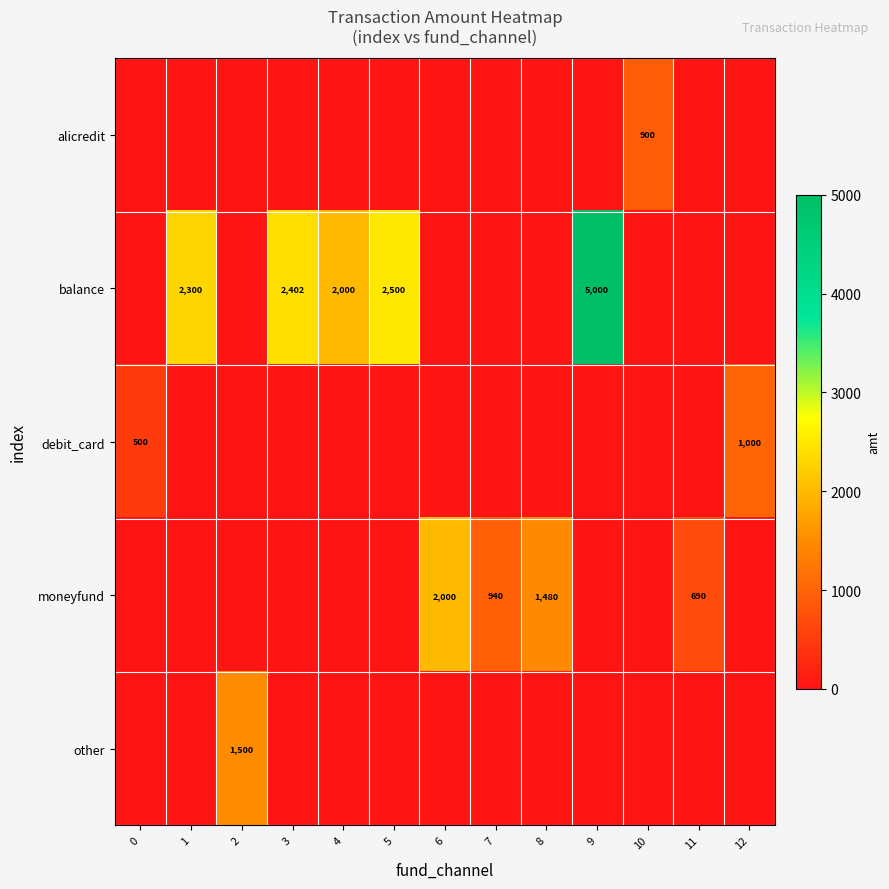

Is it true that balance equals 3597 at 4?

False